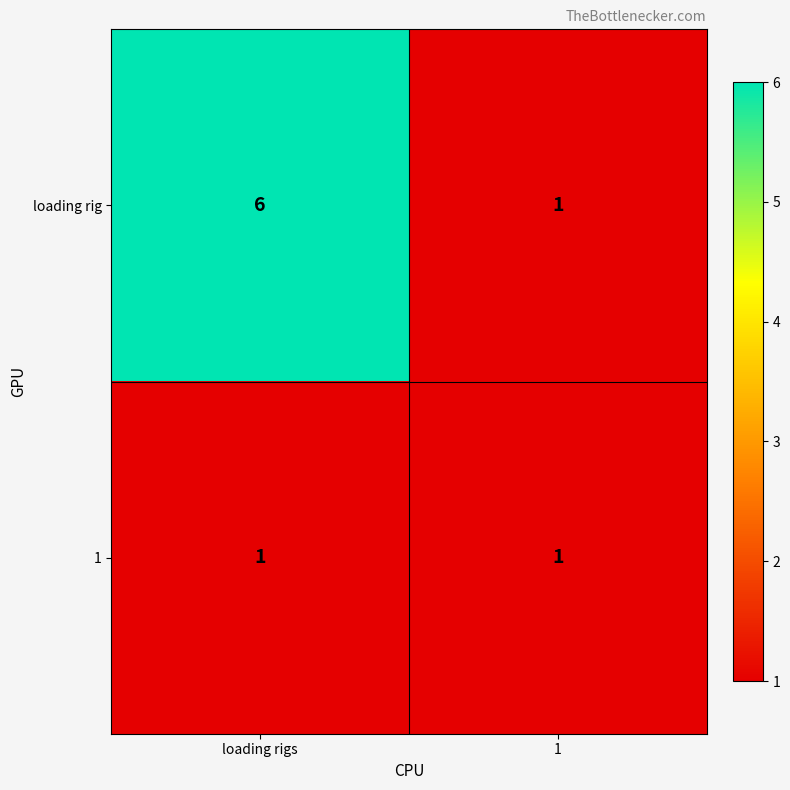

The loading rig series shows 9 at loading rigs. True or false?

False